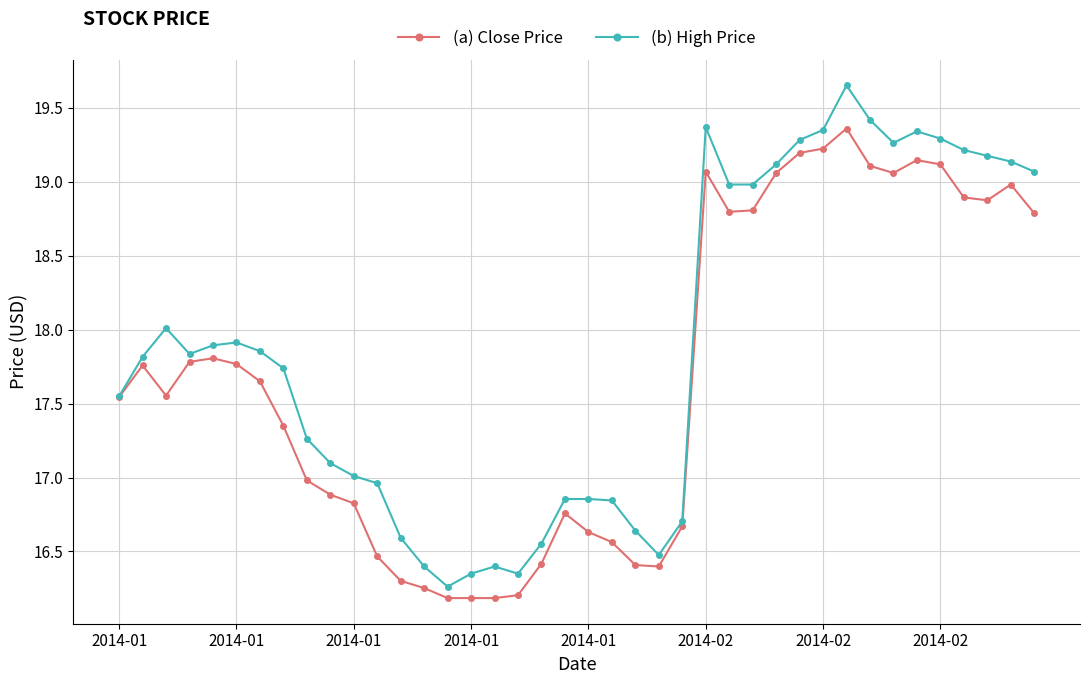

What is the sum of all (a) Close Price values?

707.0